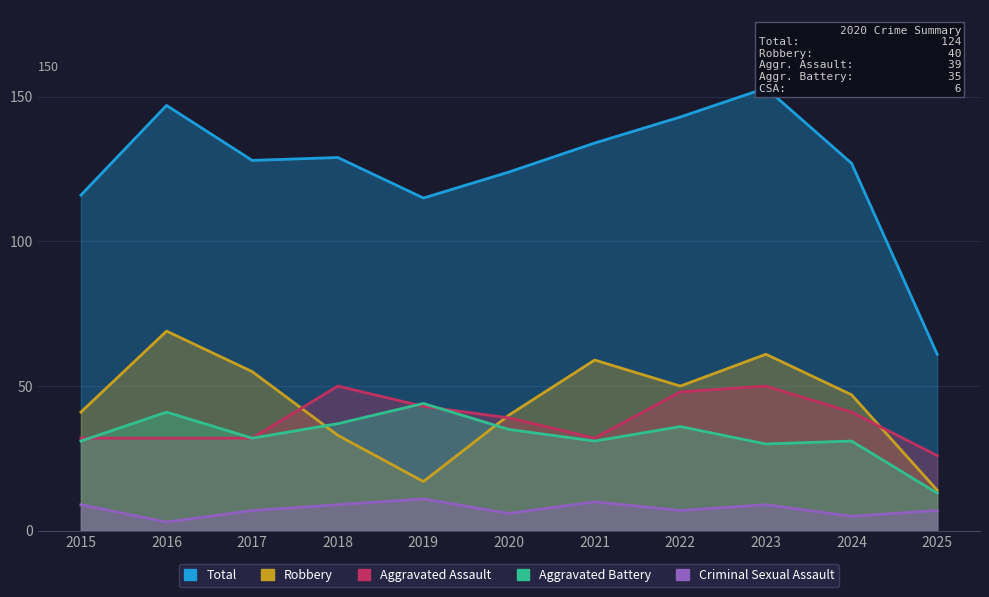

Where is the first local maximum for Total?

2016